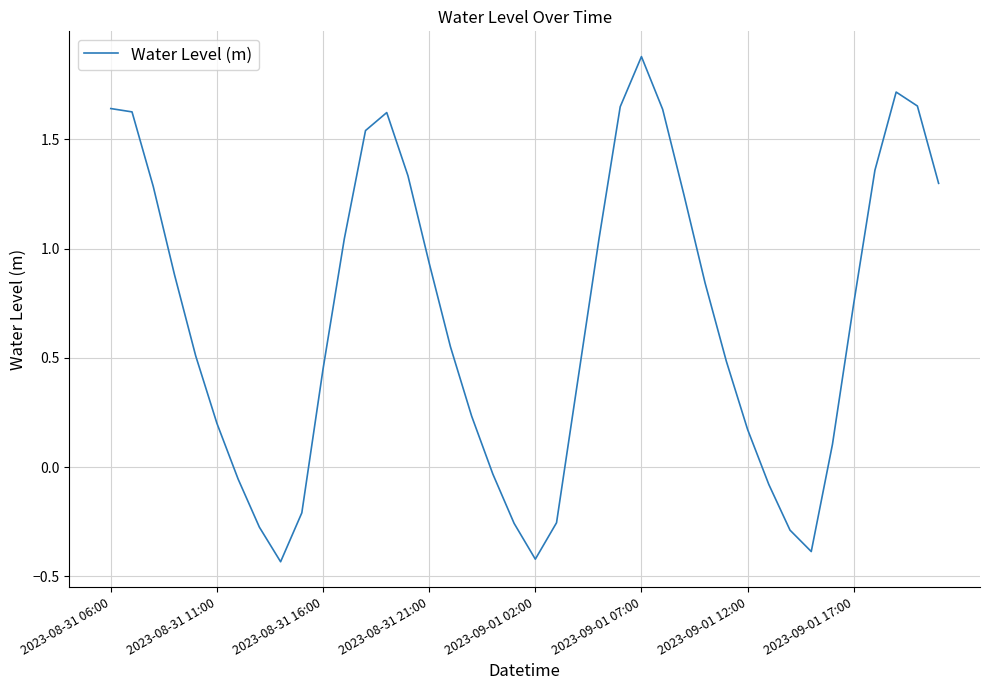

What is the greatest value displayed?

1.9